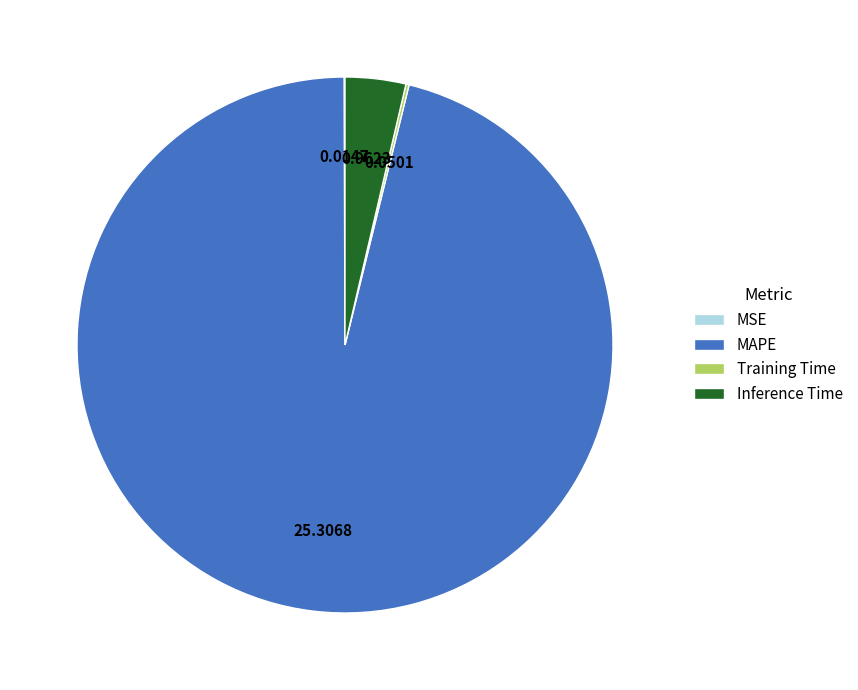

Which has a higher value, Inference Time or MAPE?

MAPE